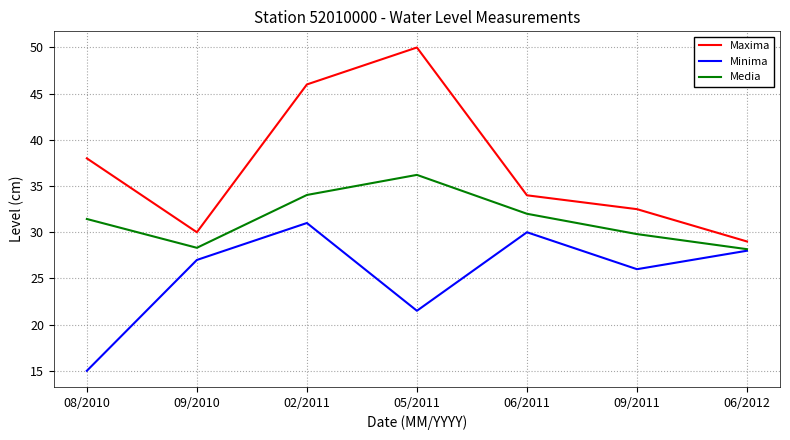

At which category is the sum across all series the highest?

02/2011